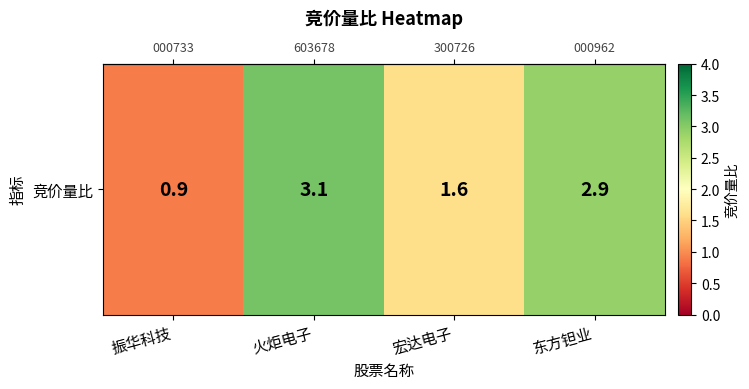

List the labels in order of value, smallest first.

振华科技, 宏达电子, 东方钽业, 火炬电子